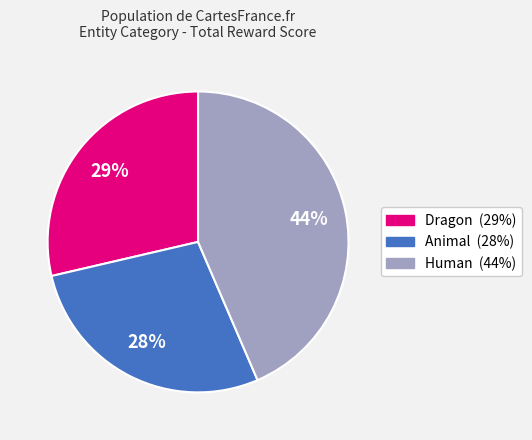

To the nearest percent, what is the average slice percentage?

33%